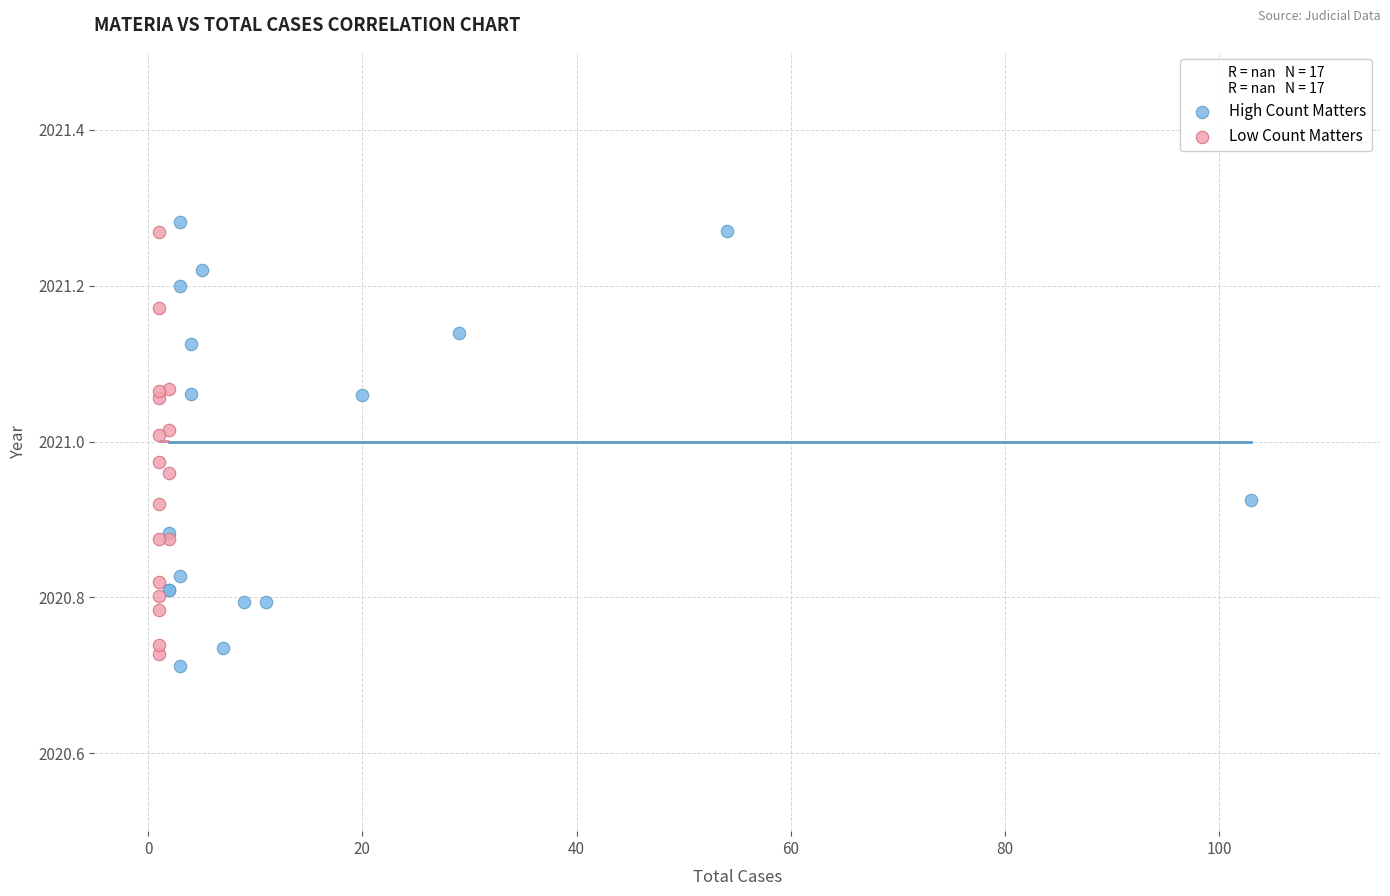

Which series reaches the minimum Y coordinate?

High Count Matters